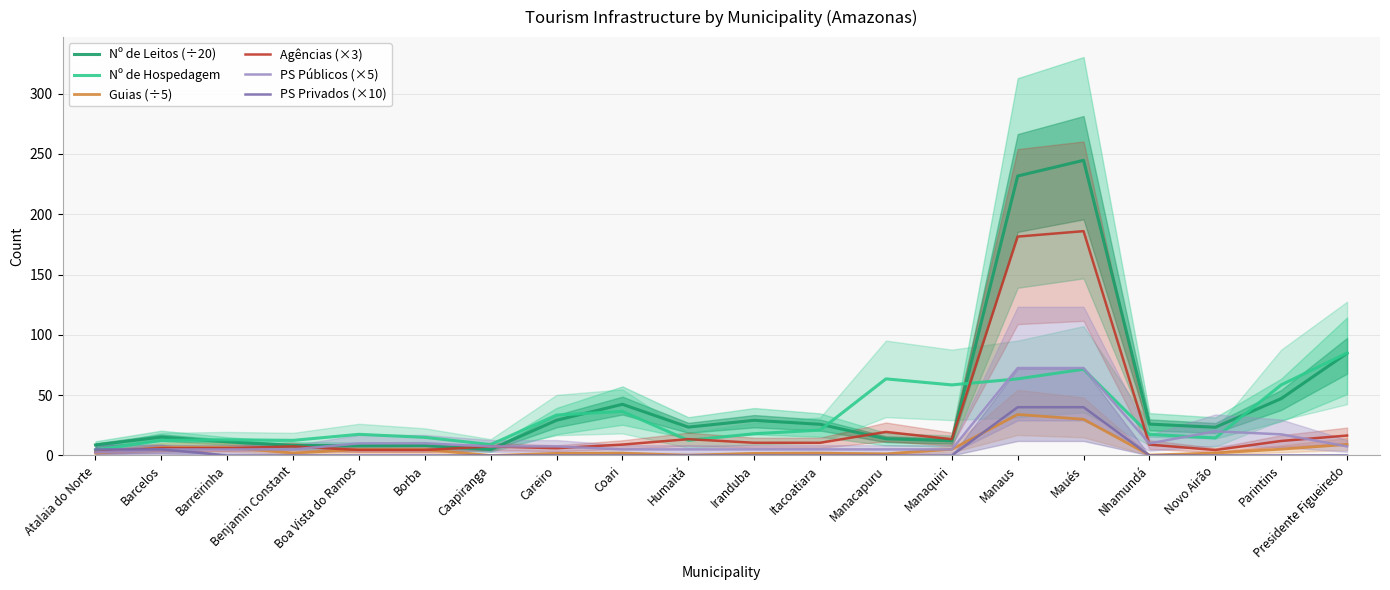

True or false: Guias (÷5) and Nº de Hospedagem intersect in this chart.

False